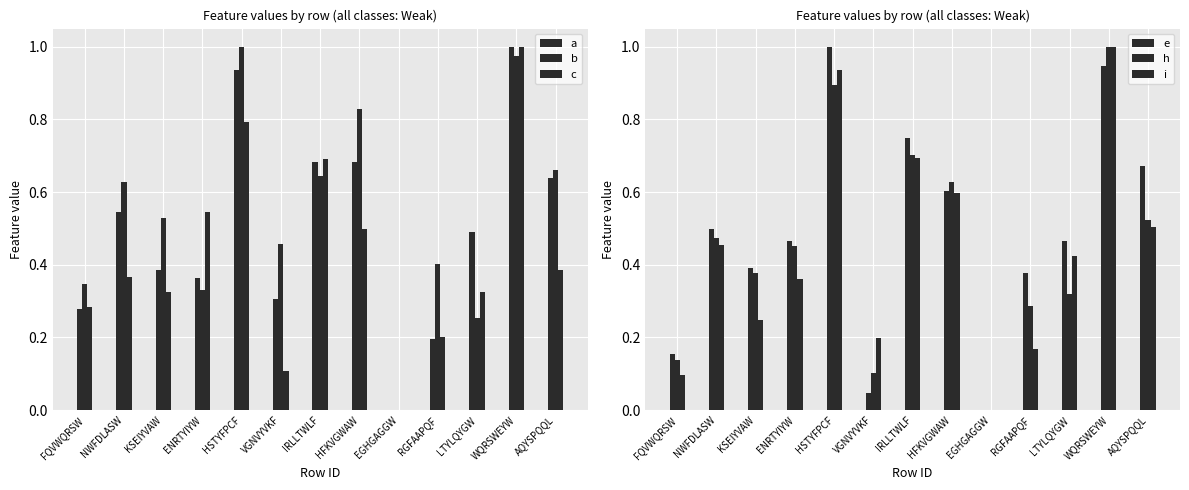

At which category is the sum across all series the highest?

WQRSWEYW